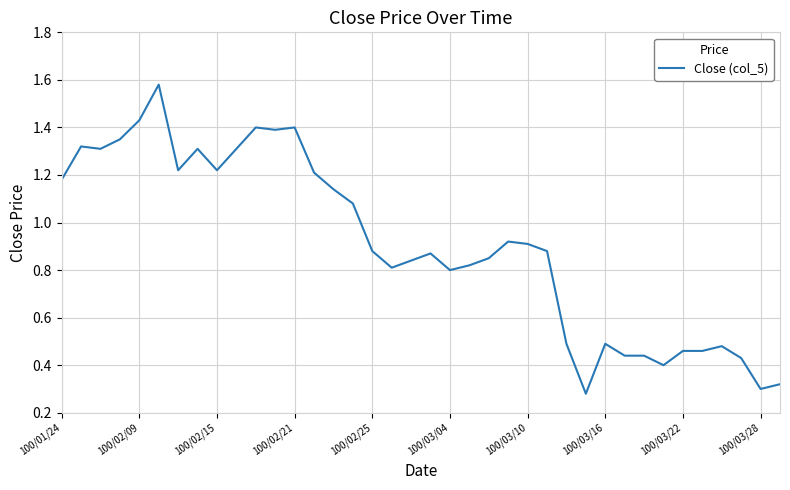

What is the greatest value displayed?

1.6